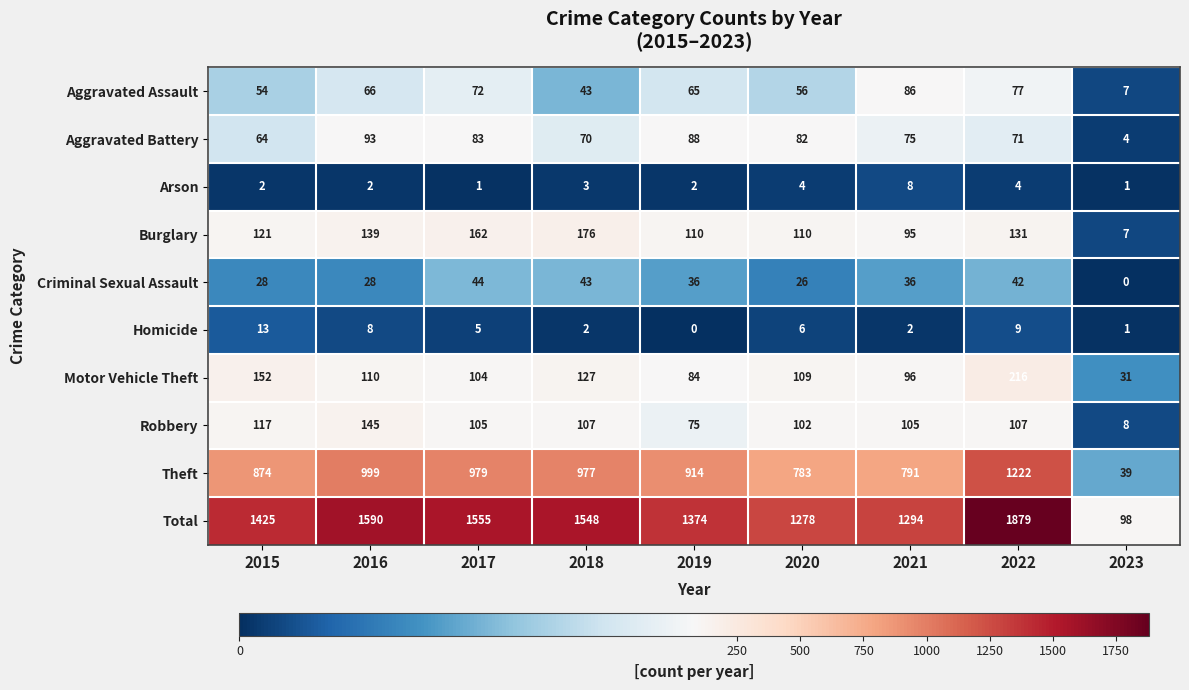

At 2022, list the series in order from smallest to largest.

Arson, Homicide, Criminal Sexual Assault, Aggravated Battery, Aggravated Assault, Robbery, Burglary, Motor Vehicle Theft, Theft, Total